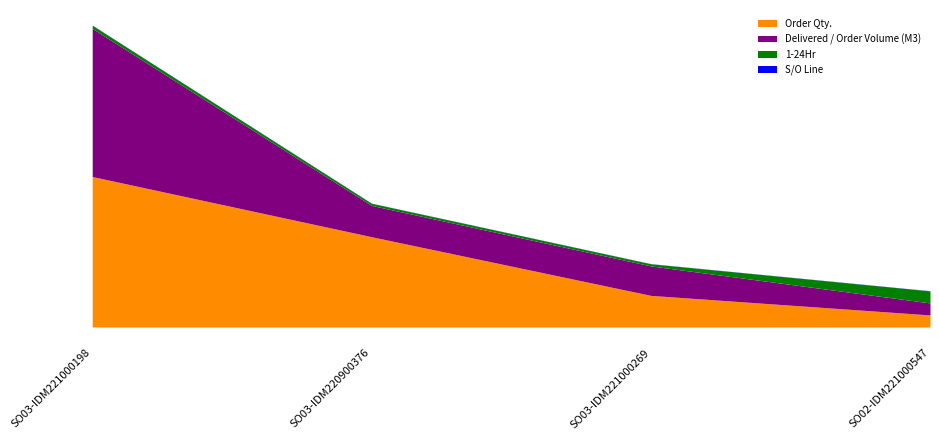

Does the chart display data point markers on the line(s)?

No